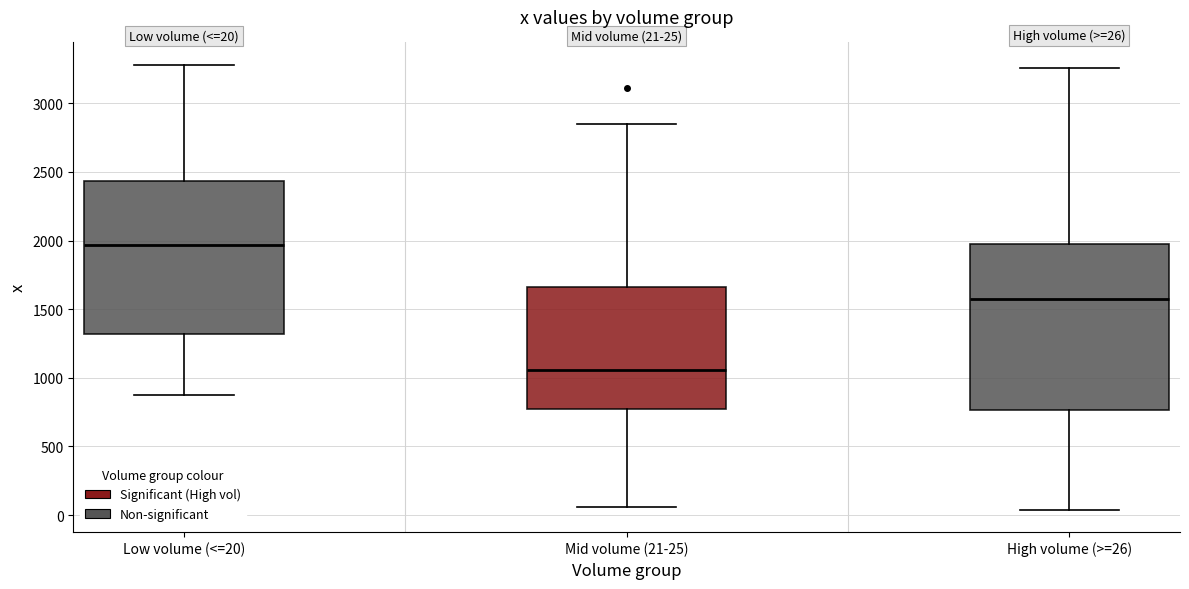

Which box is the tallest, from its lower edge to its upper edge?

High volume (>=26)